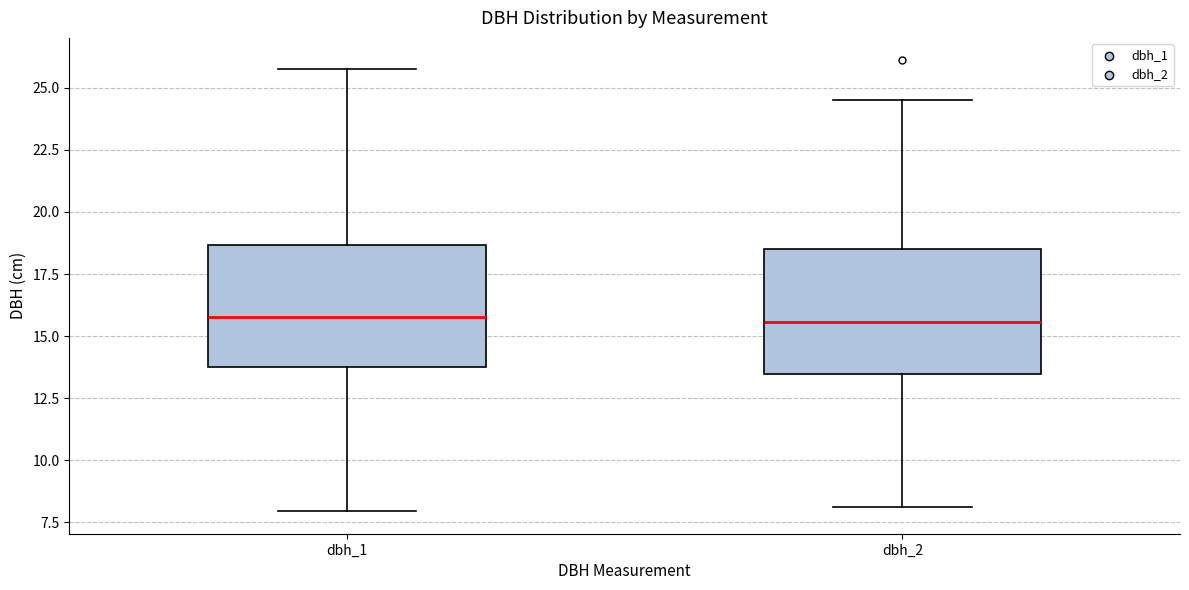

Where does the median line of the box for dbh_1 sit on the y-axis? The values are not printed on the chart, so give them approximately, as read against the axis.

16.0